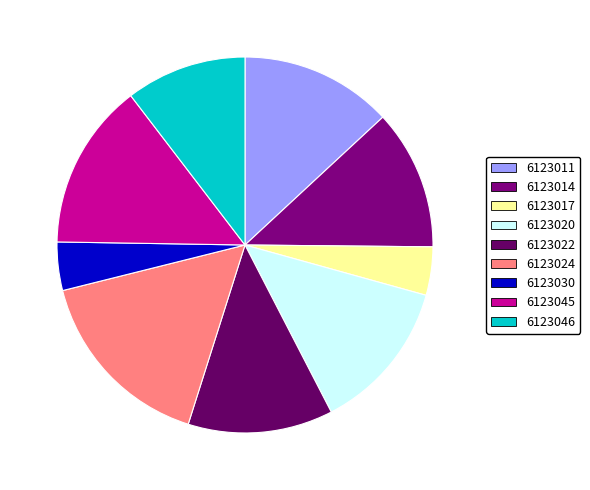

How many segments does this pie chart have?

9